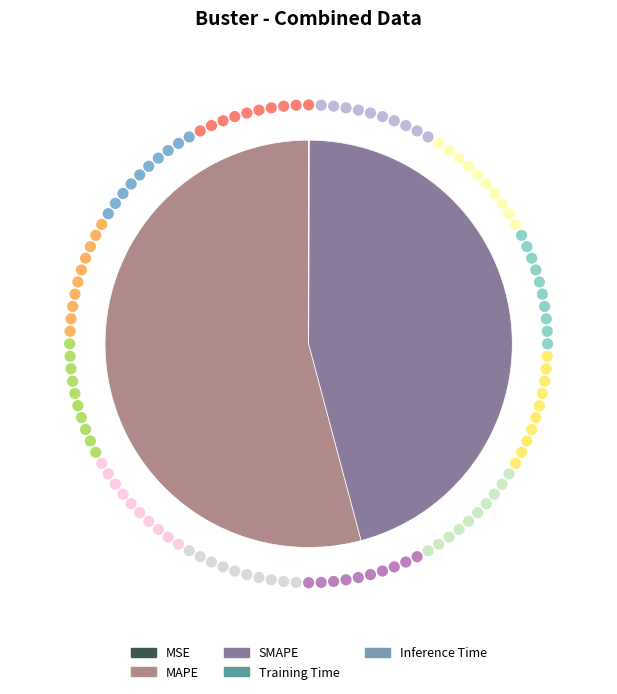

Does any single category account for the majority?

Yes